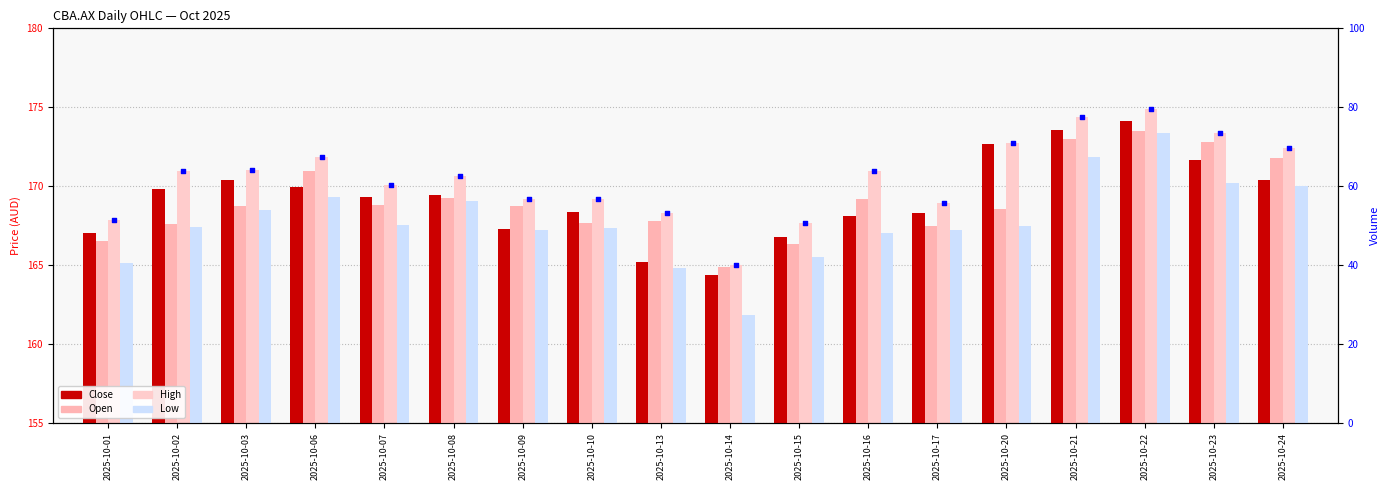

Is the value of Low at 2025-10-23 greater than the value of High at 2025-10-24?

No